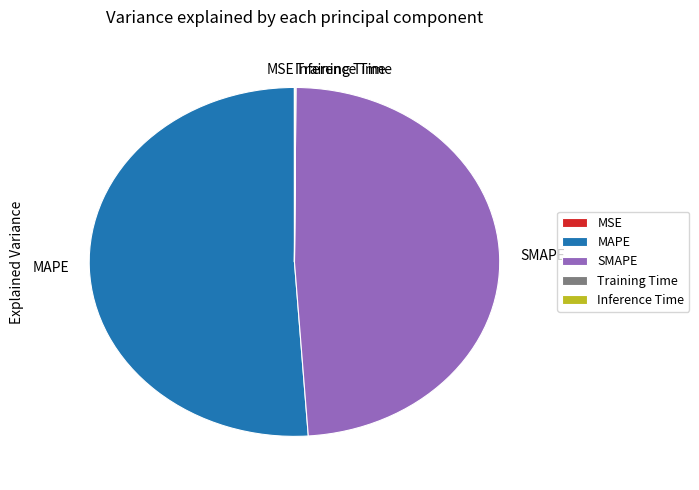

What is the largest slice in the pie chart?

MAPE